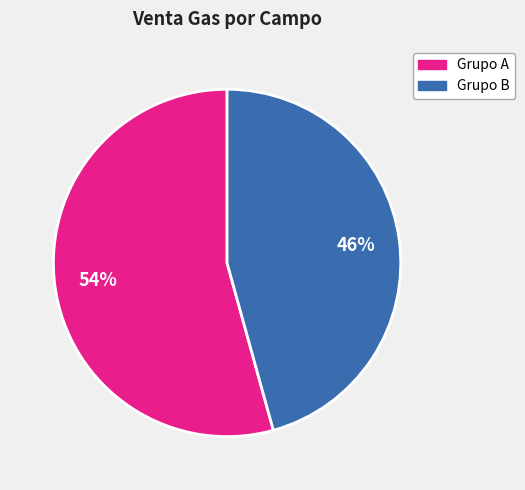

Does any single category account for the majority?

Yes